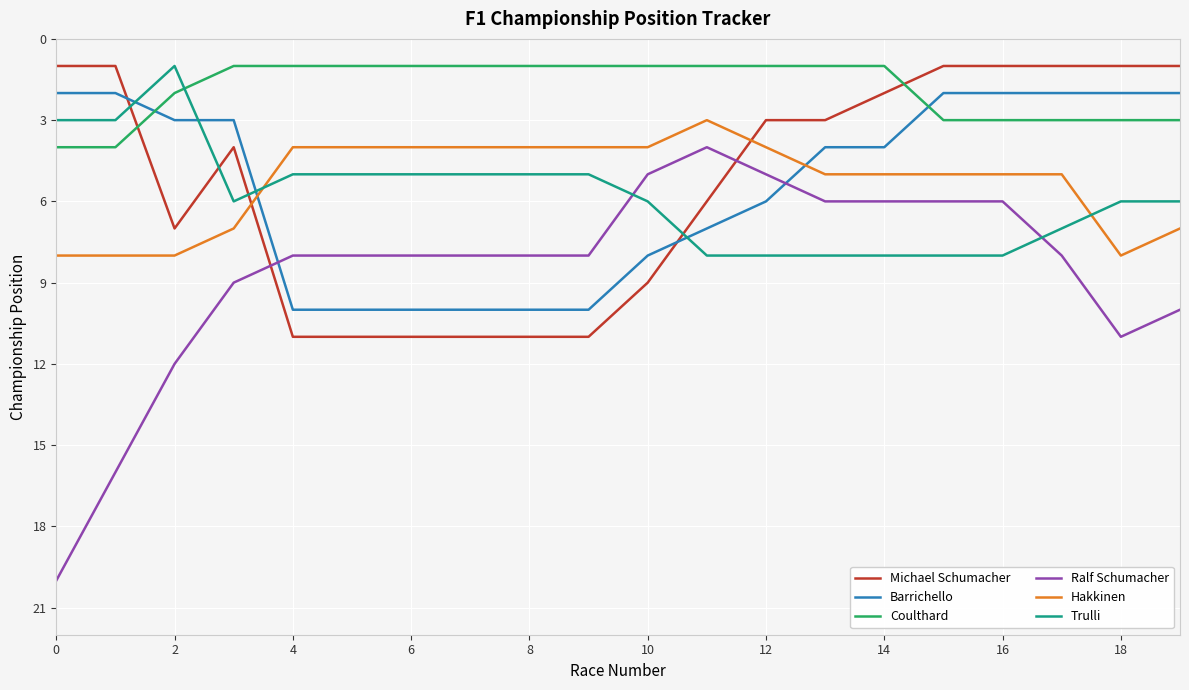

What are all the series names shown in the legend?

Michael Schumacher, Barrichello, Coulthard, Ralf Schumacher, Hakkinen, Trulli